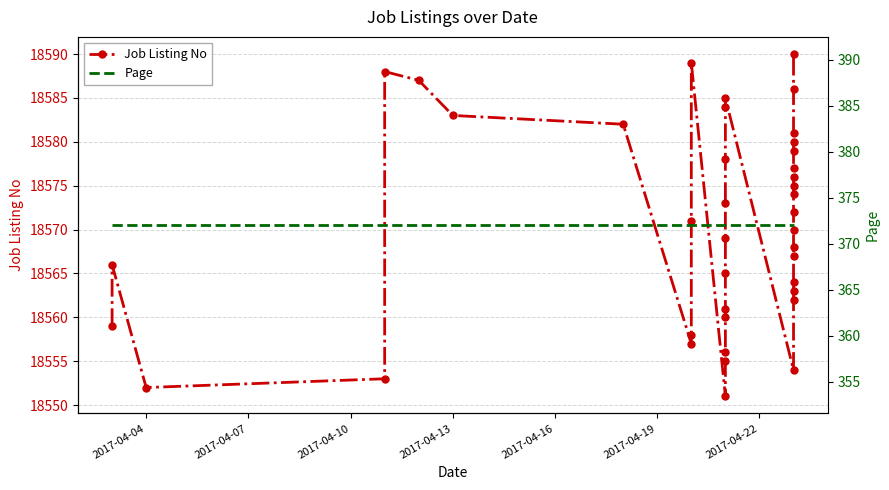

Rank the series by their average value, from lowest to highest.

Page, Job Listing No